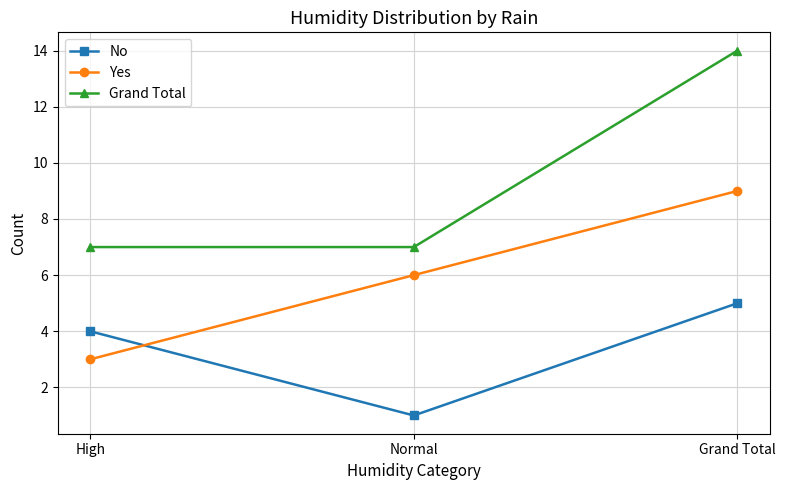

Rank the series at Normal from highest to lowest value.

Grand Total, Yes, No